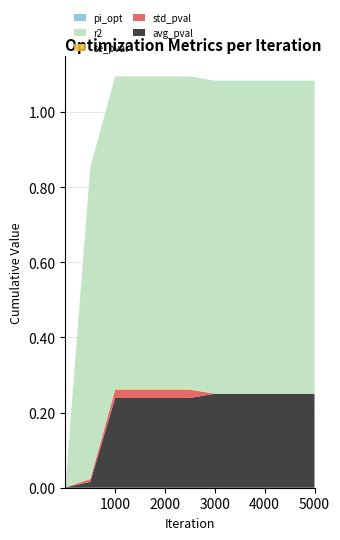

Reading left to right, transcribe all the data shown in this chart.

avg_pval: 0.0	0.0	0.2	0.2	0.2	0.2	0.2	0.2	0.2	0.2	0.2
std_pval: 0.0	0.0	0.0	0.0	0.0	0.0	0.0	0.0	0.0	0.0	0.0
se_pval: 0.0	0.0	0.0	0.0	0.0	0.0	0.0	0.0	0.0	0.0	0.0
r2: 0.0	0.8	0.8	0.8	0.8	0.8	0.8	0.8	0.8	0.8	0.8
pi_opt: 0.0	0.0	0.0	0.0	0.0	0.0	0.0	0.0	0.0	0.0	0.0